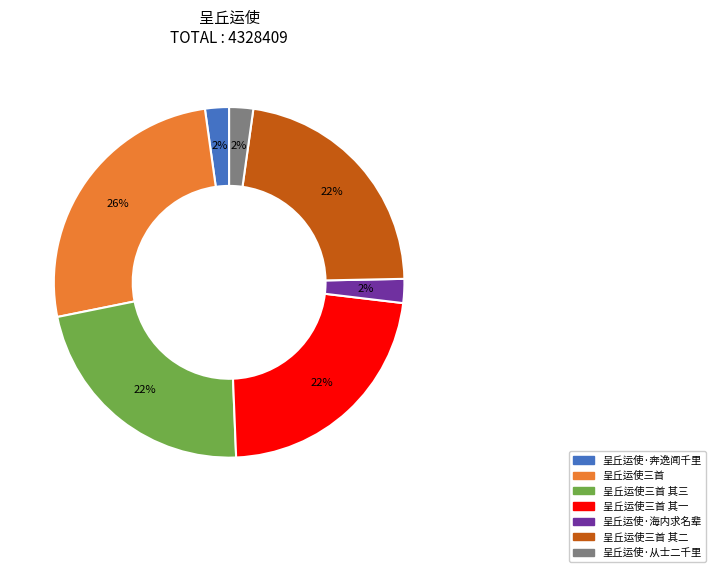

Do 呈丘运使三首 and 呈丘运使三首 其一 together represent more than half of the pie?

No